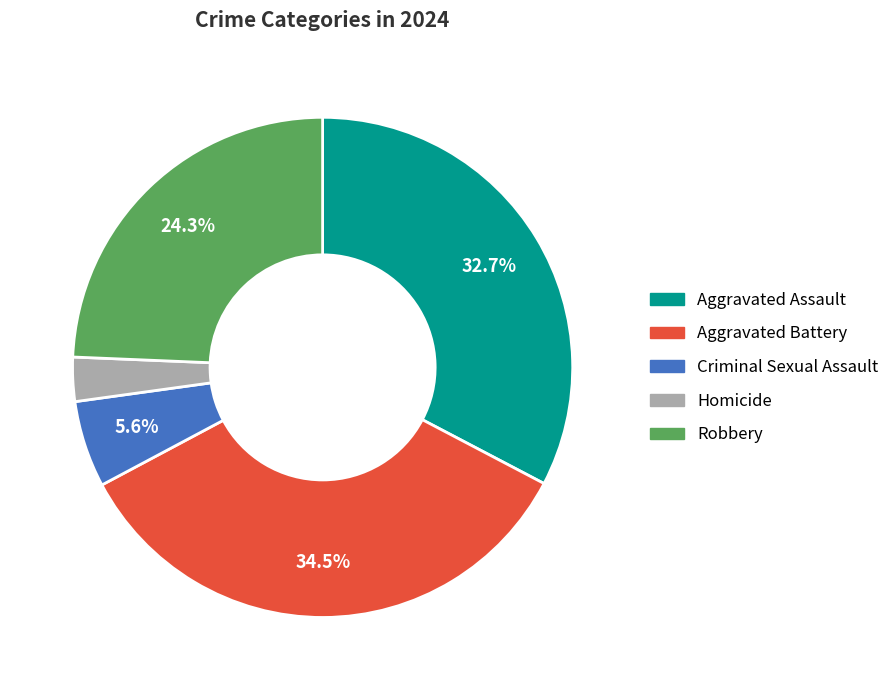

What is the ratio of the value at Aggravated Assault to the value at Criminal Sexual Assault?

5.8